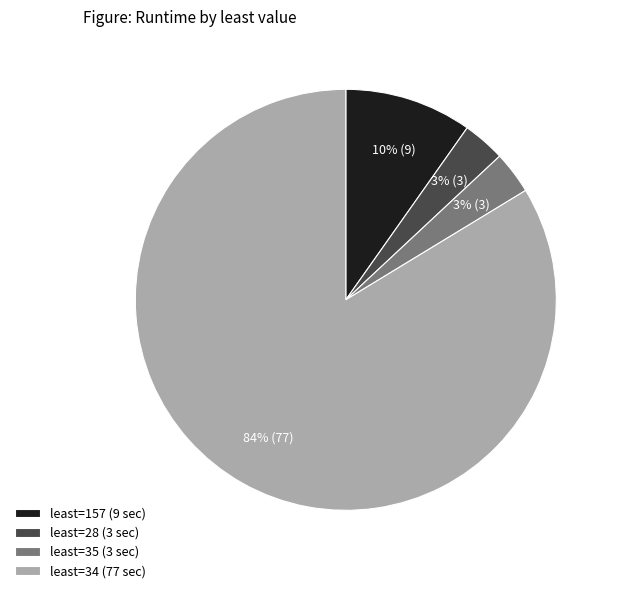

True or false: least=34 (77 sec) accounts for 89% of the total.

False